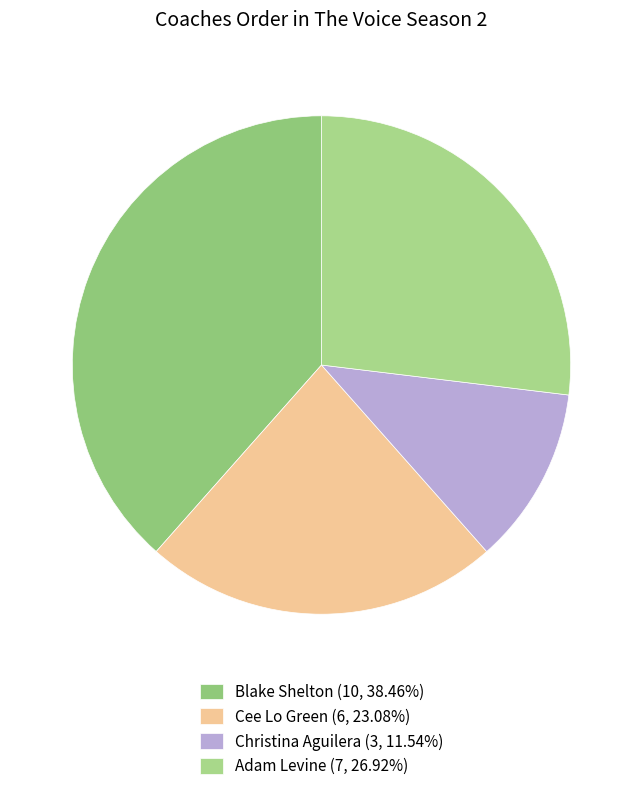

Which slice is the largest?

Blake Shelton